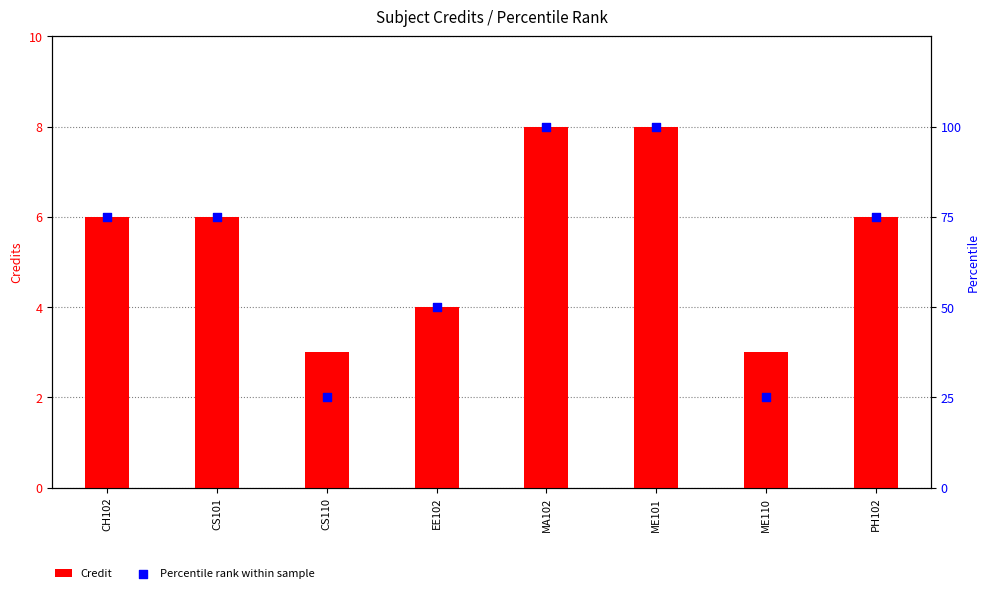

Which series reaches the maximum Y coordinate?

Percentile rank within sample